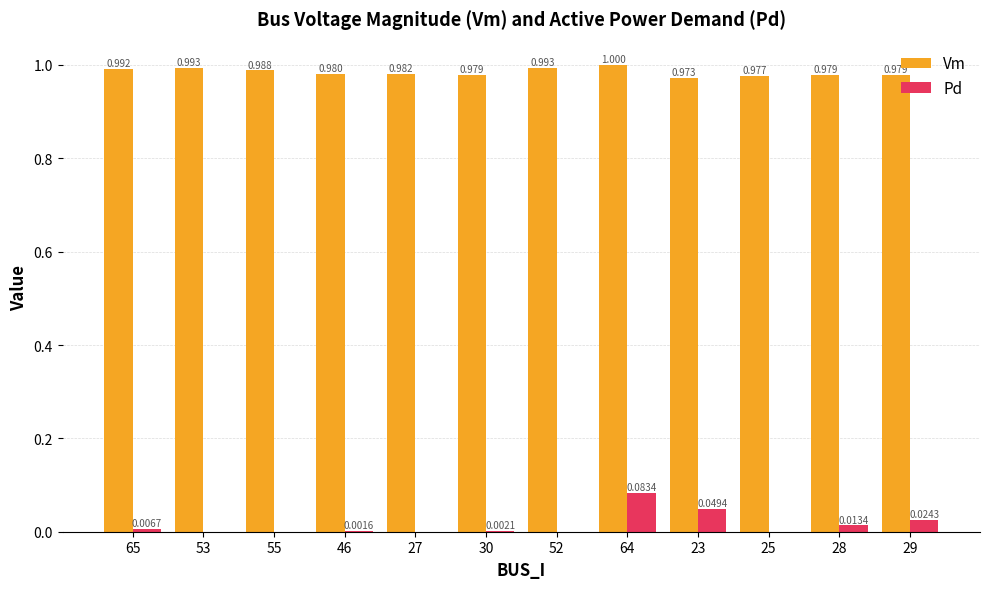

Is the value of Vm at 29 greater than the value of Pd at 55?

Yes